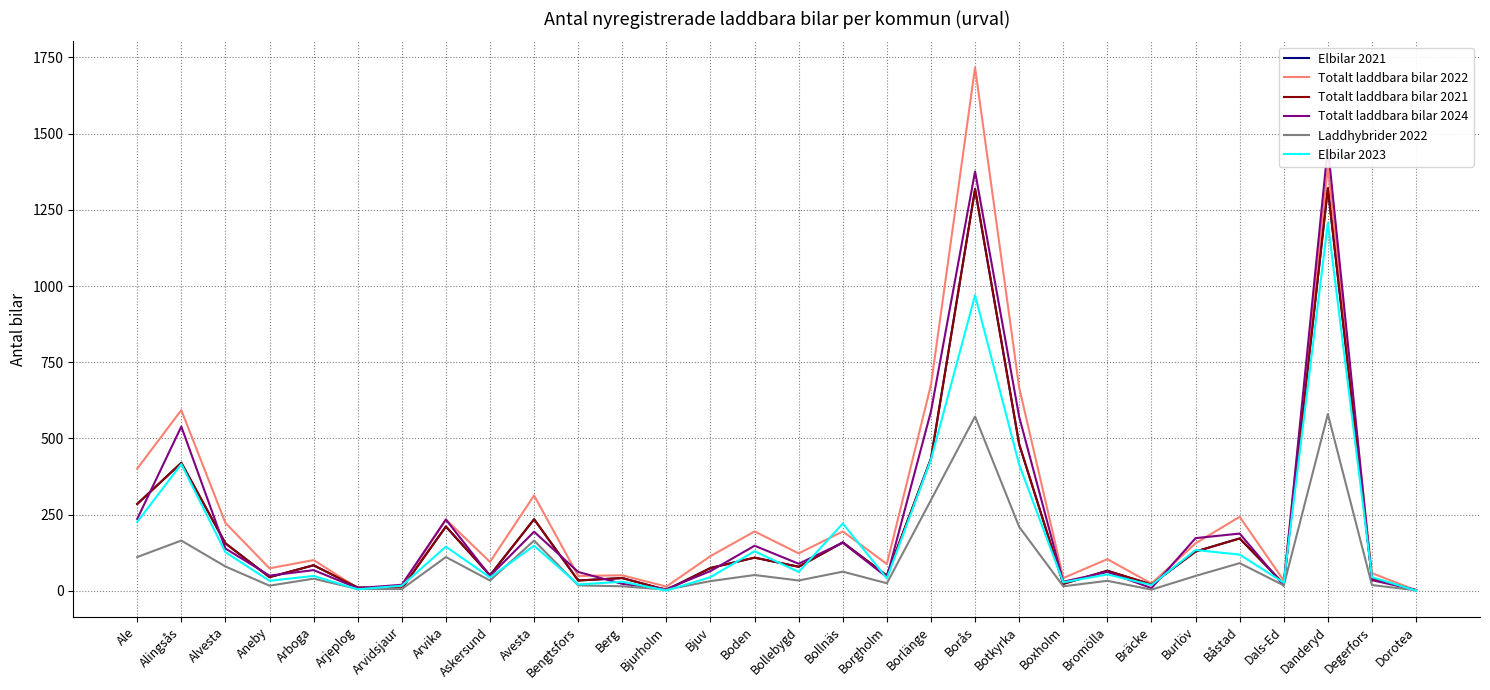

What are all the series names shown in the legend?

Elbilar 2021, Totalt laddbara bilar 2022, Totalt laddbara bilar 2021, Totalt laddbara bilar 2024, Laddhybrider 2022, Elbilar 2023